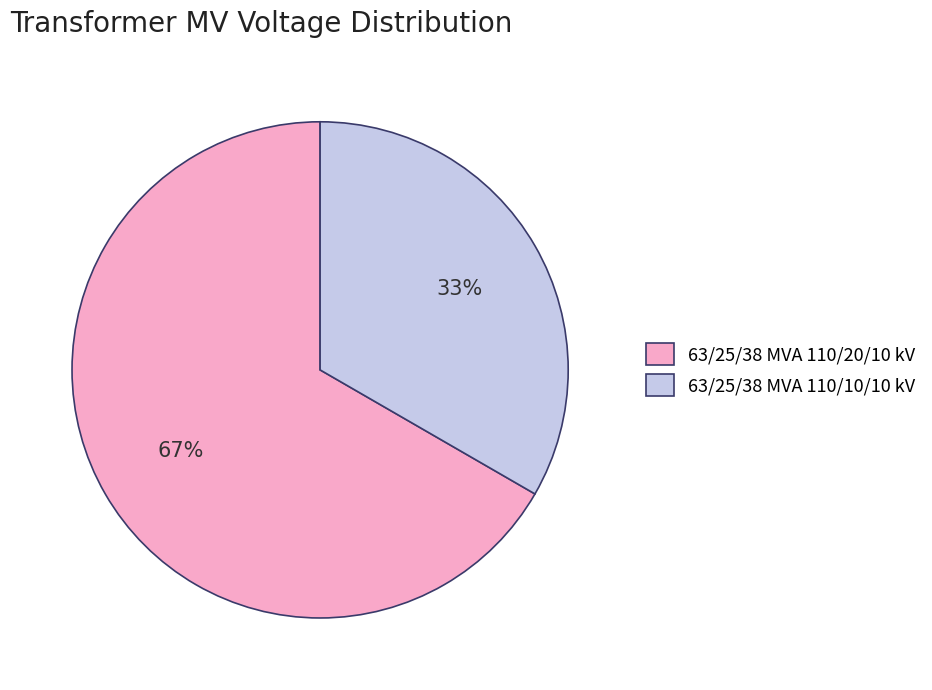

How many segments does this pie chart have?

2